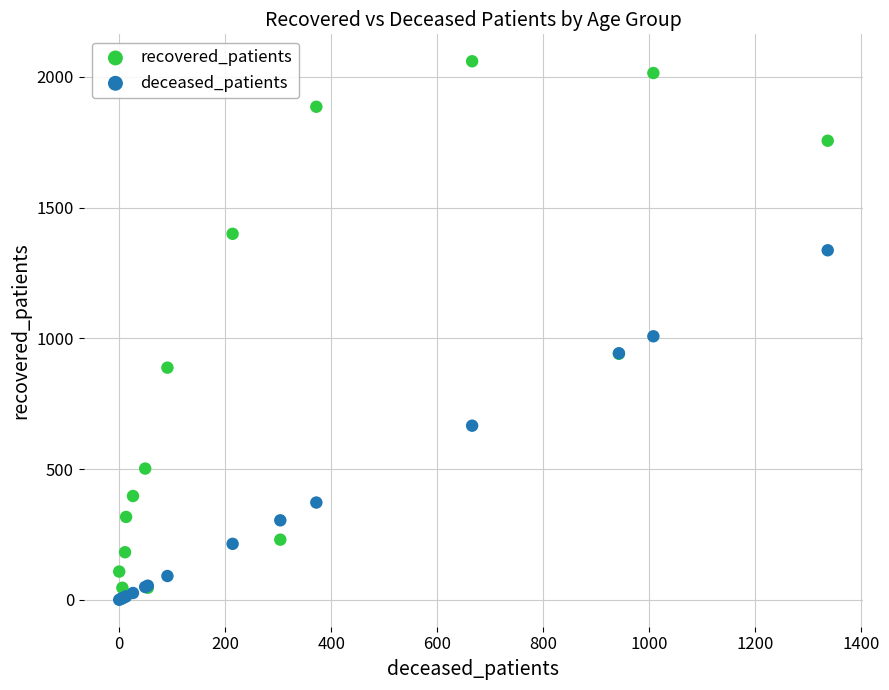

In the recovered_patients series, what Y value is closest to 1033?

941